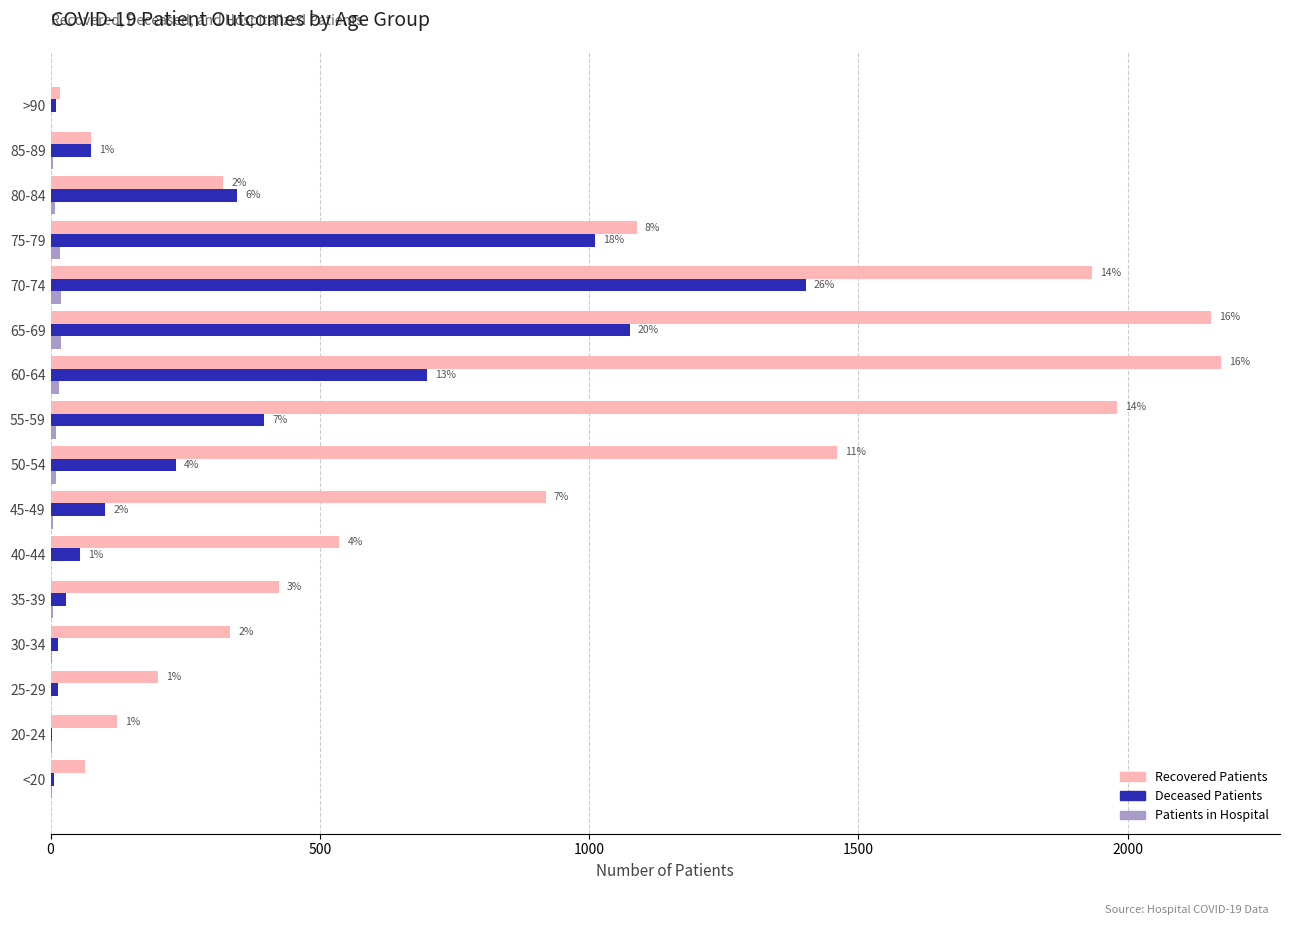

What is the maximum value shown in the chart?

2174